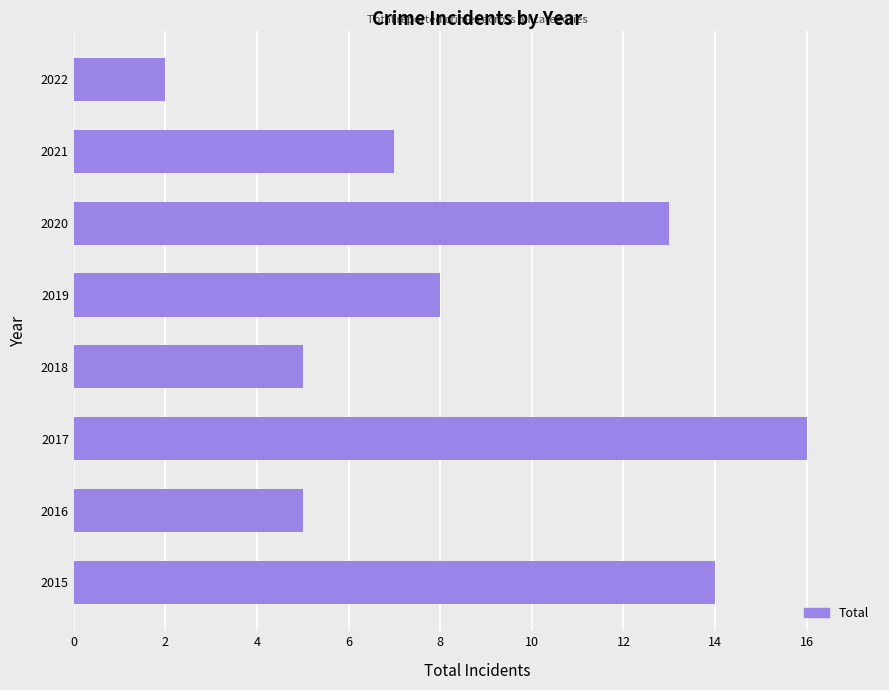

At which label is the value closest to 9?

2019